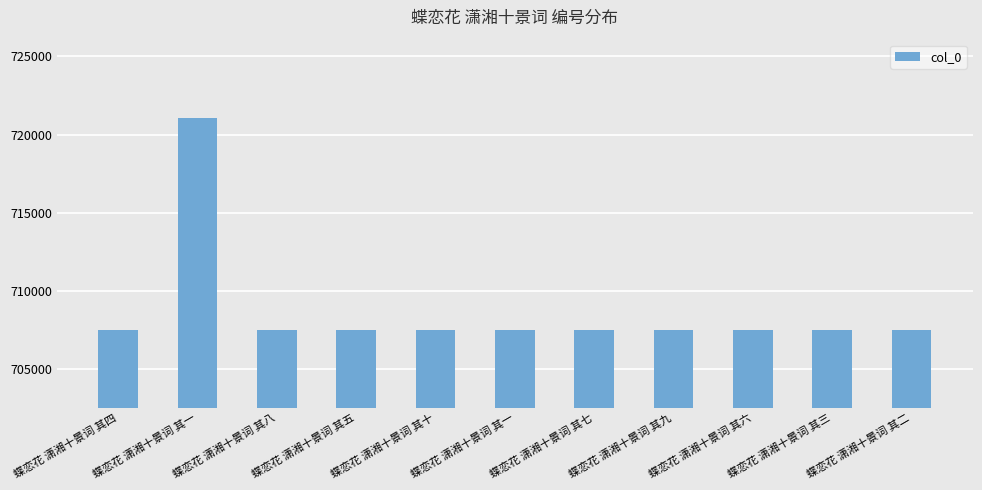

What is the label of the 10th bar from the left?

蝶恋花 潇湘十景词 其三